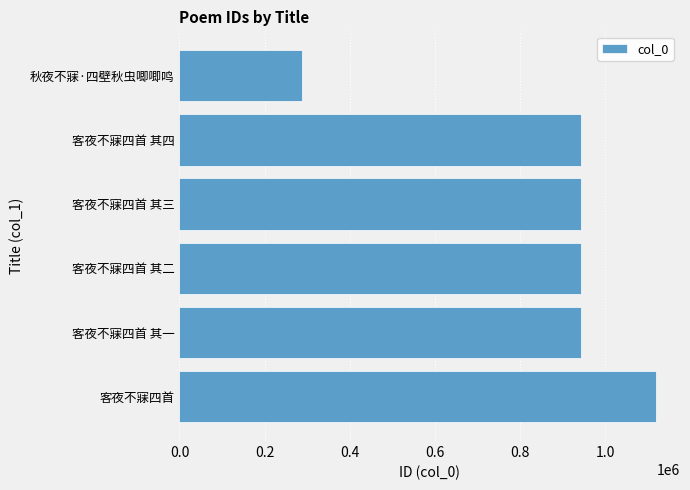

What is the average value?

862984